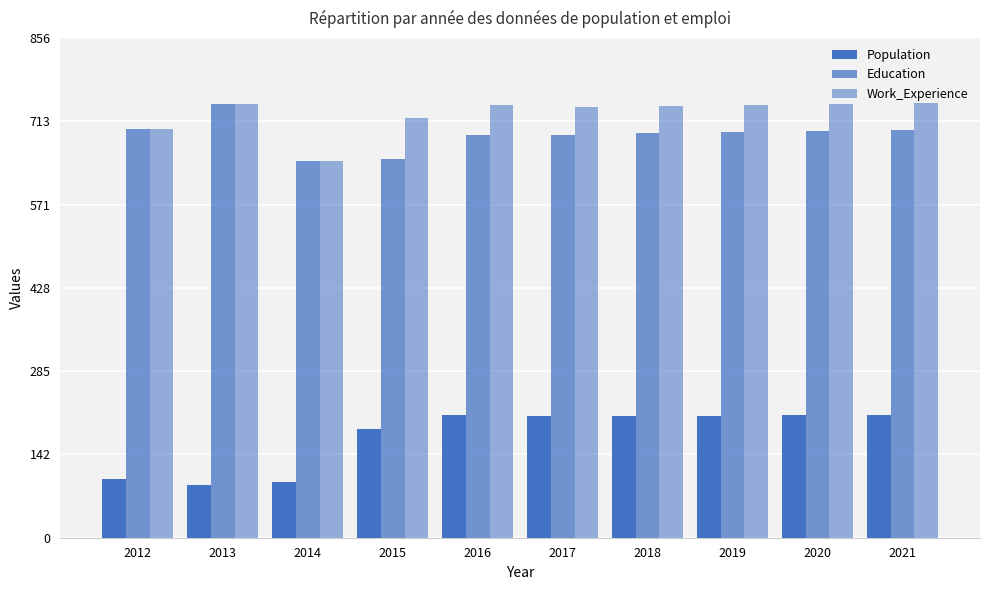

What is the spread (max minus min) of values at 2019?

533